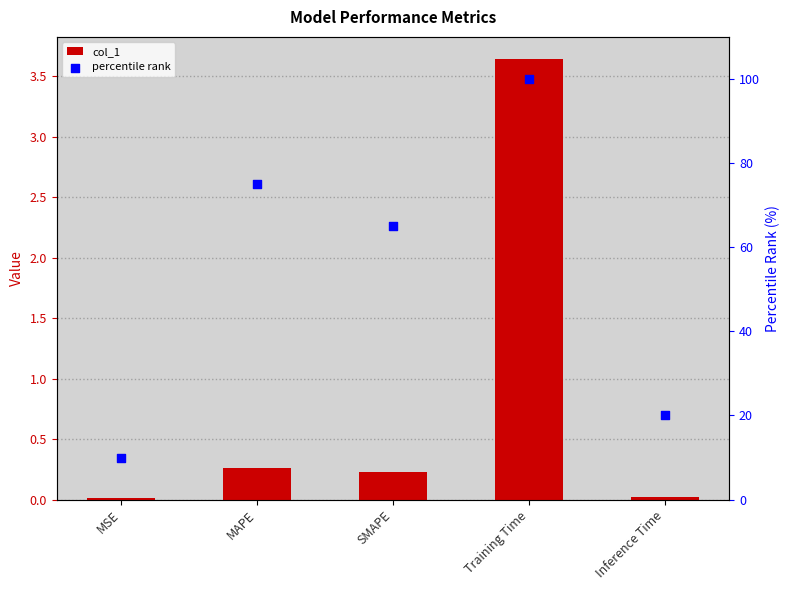

Is the value of percentile rank at SMAPE greater than the value of col_1 at Training Time?

Yes